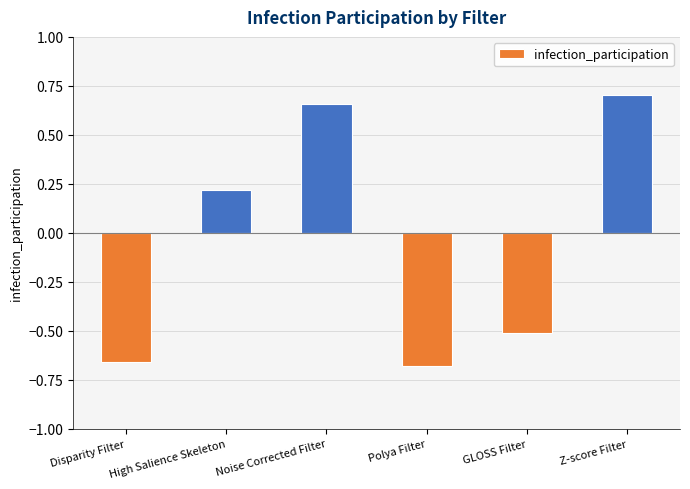

Which label corresponds to the largest value in the chart?

Z-score Filter